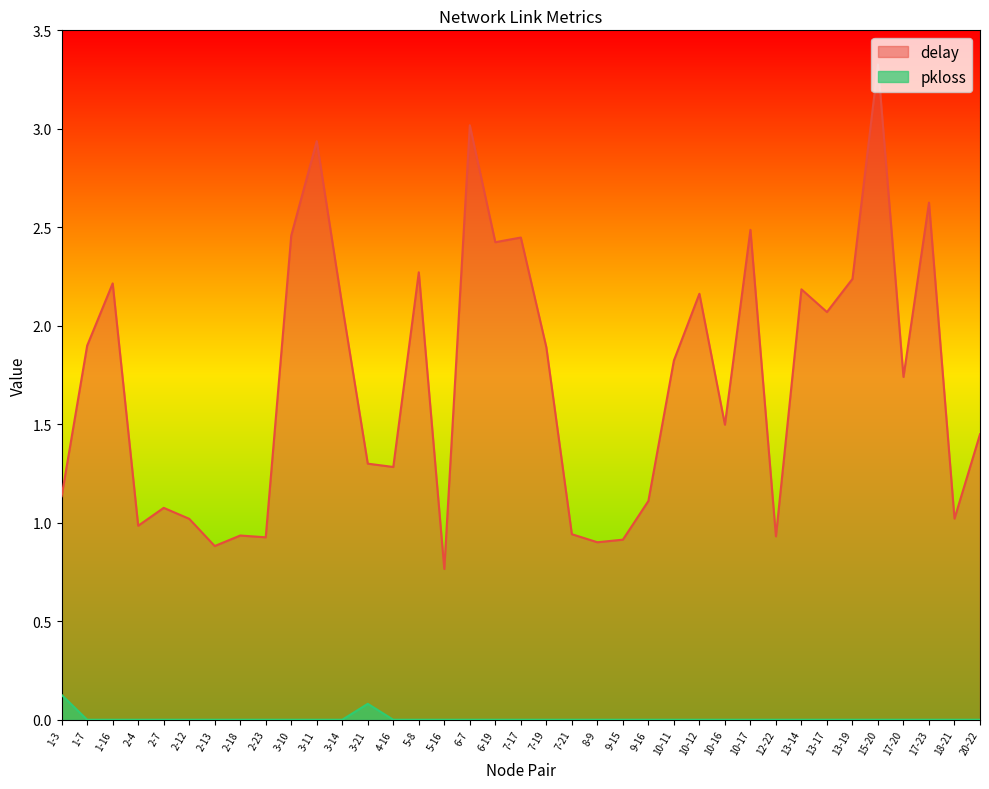

What is the label of the 22nd point from the left?

8-9